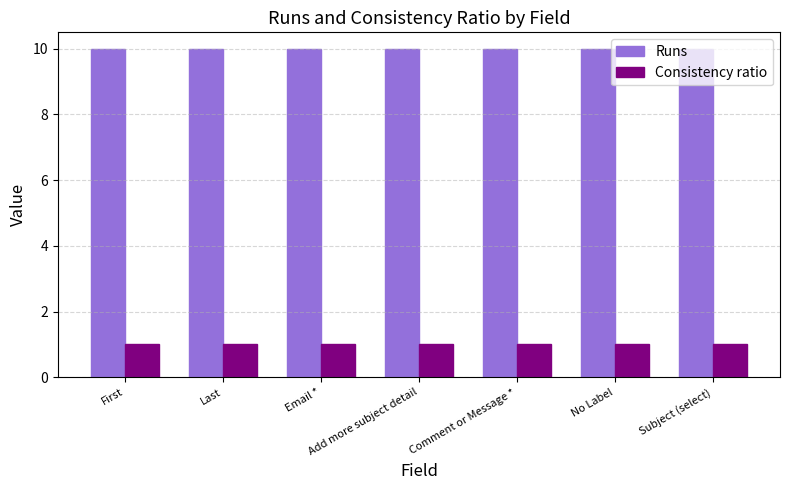

At how many categories does at least one series exceed 6?

7